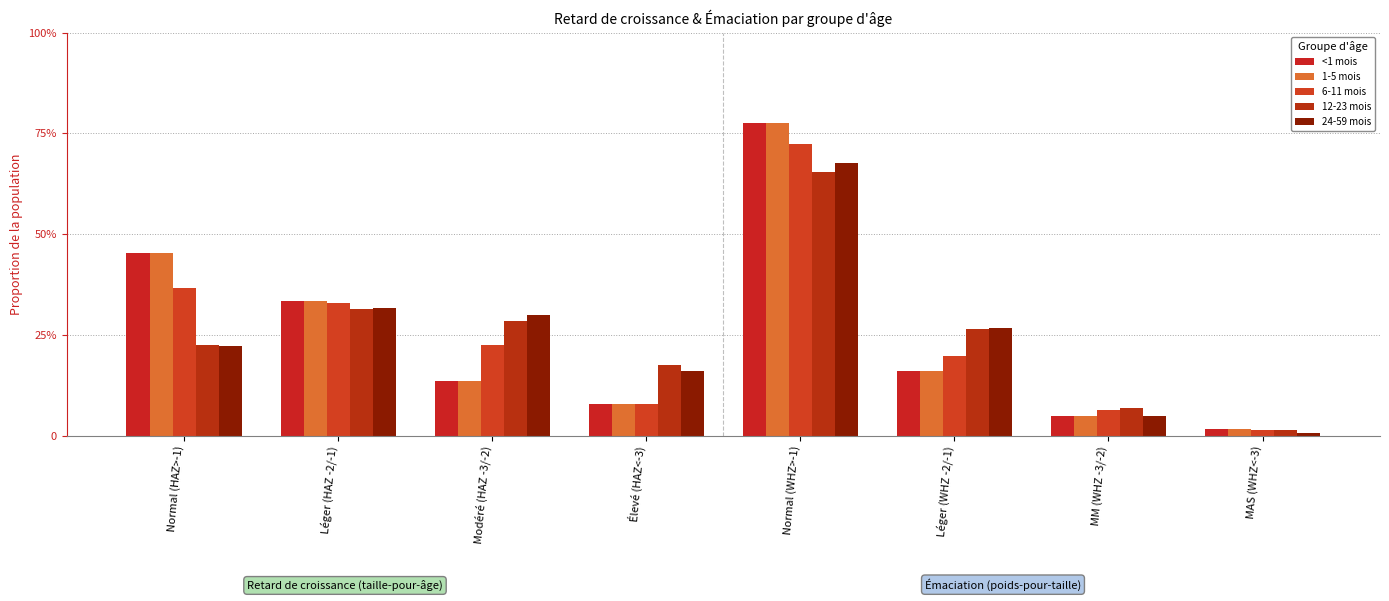

Does the chart contain any negative values?

No